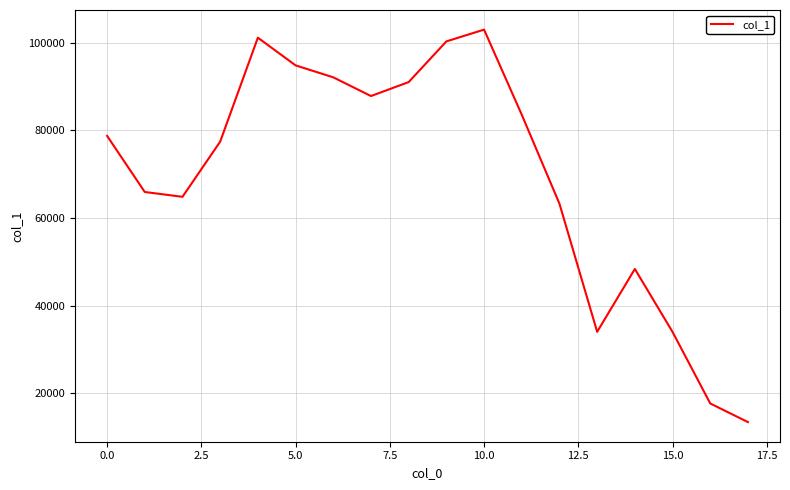

What is the difference between the maximum and minimum values?

89590